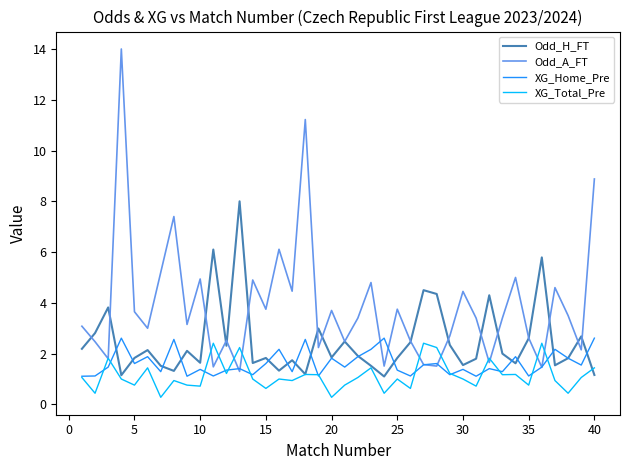

Which series has the widest spread of values?

Odd_A_FT